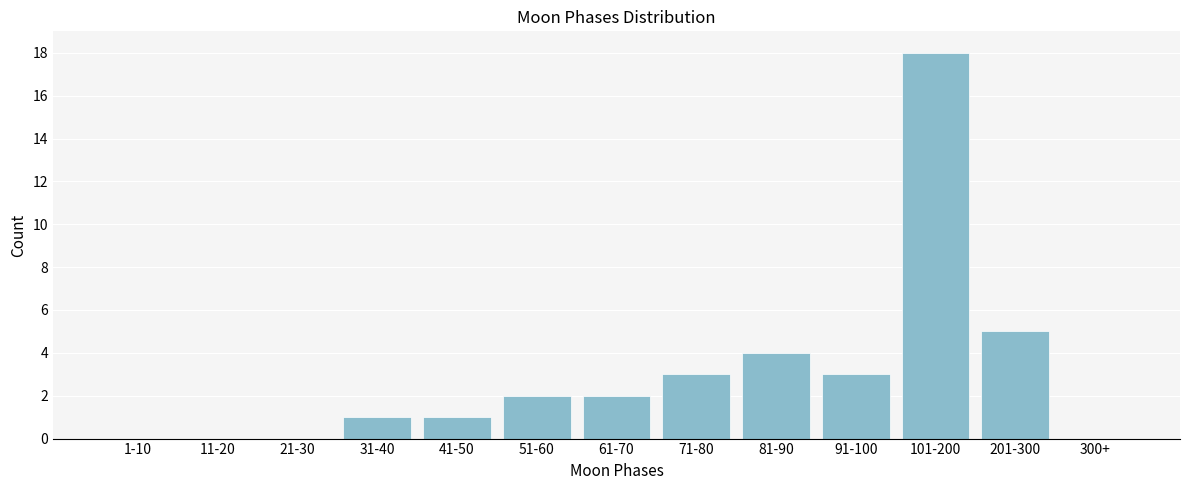

Reading left to right, list all the values displayed in this chart.

1-10=0	11-20=0	21-30=0	31-40=1	41-50=1	51-60=2	61-70=2	71-80=3	81-90=4	91-100=3	101-200=18	201-300=5	300+=0